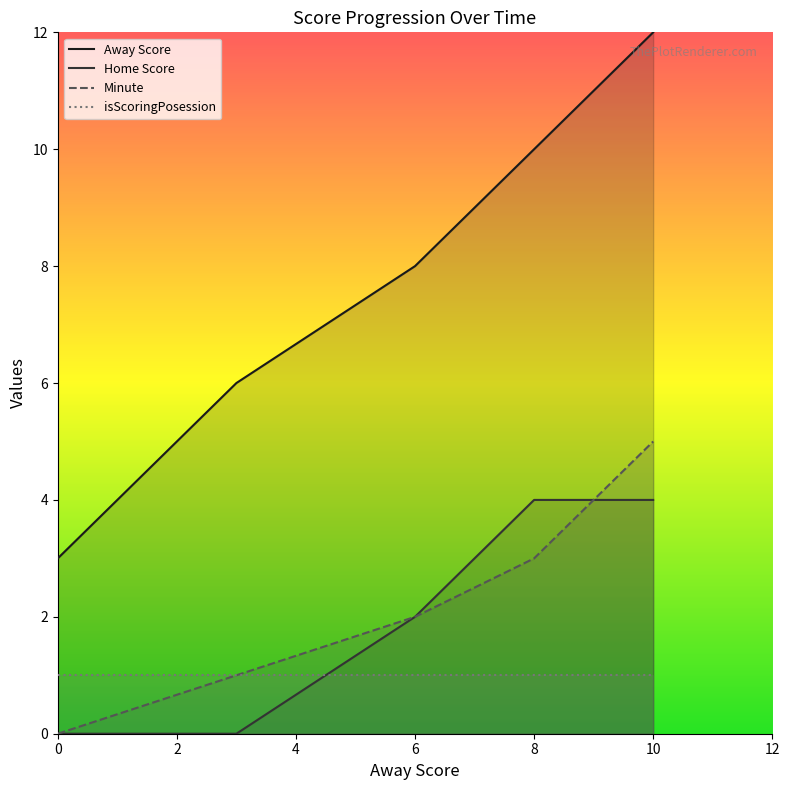

At which label does Minute reach its peak?

10